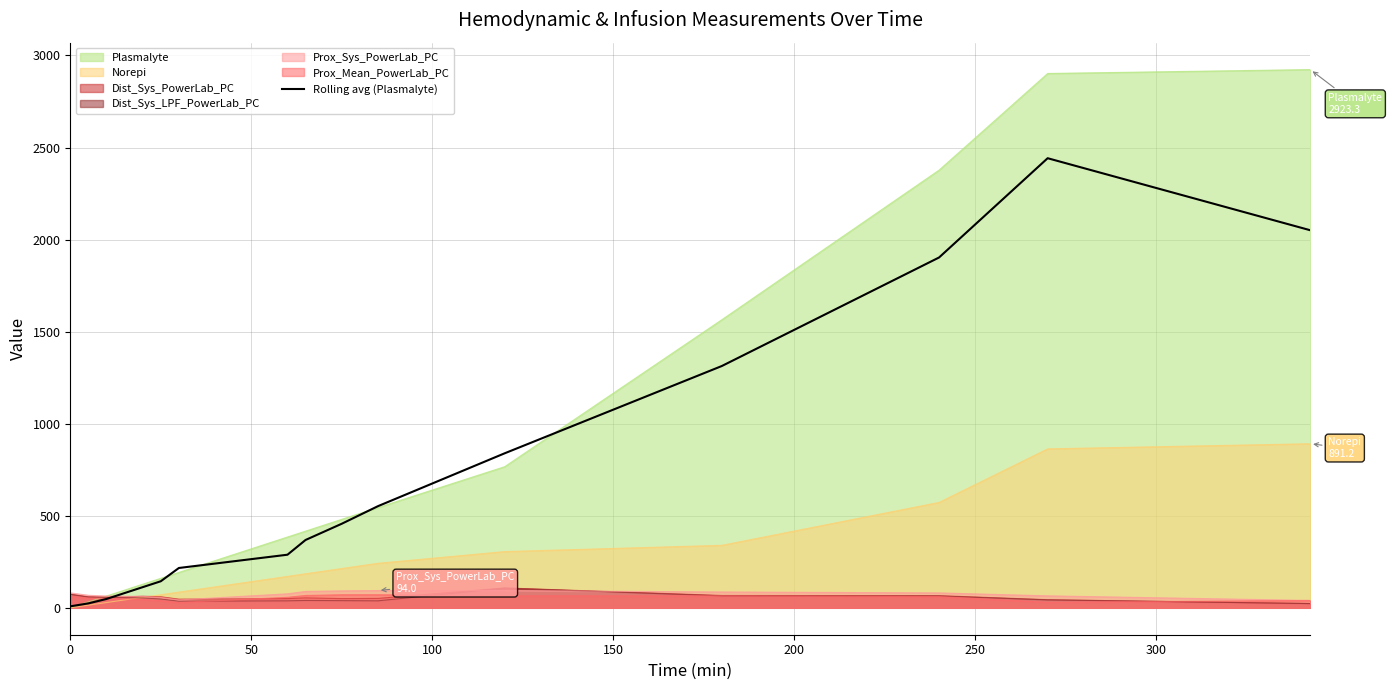

Which series has the largest range (max minus min)?

Plasmalyte